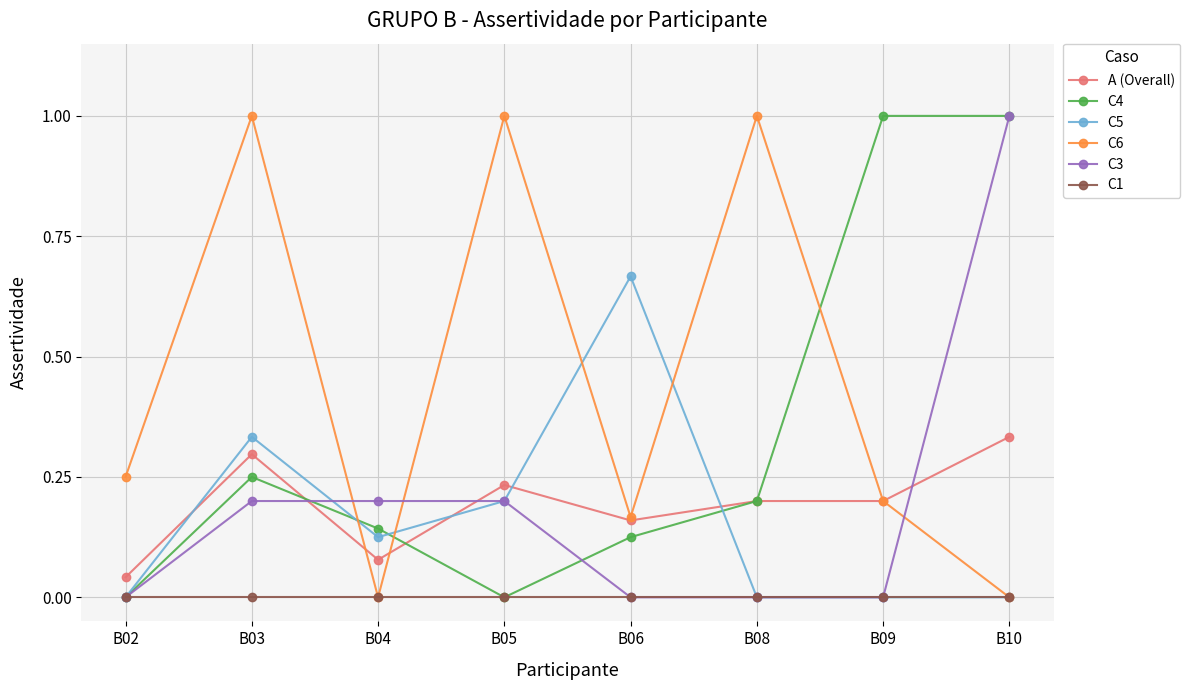

At which category is the sum across all series the highest?

B10